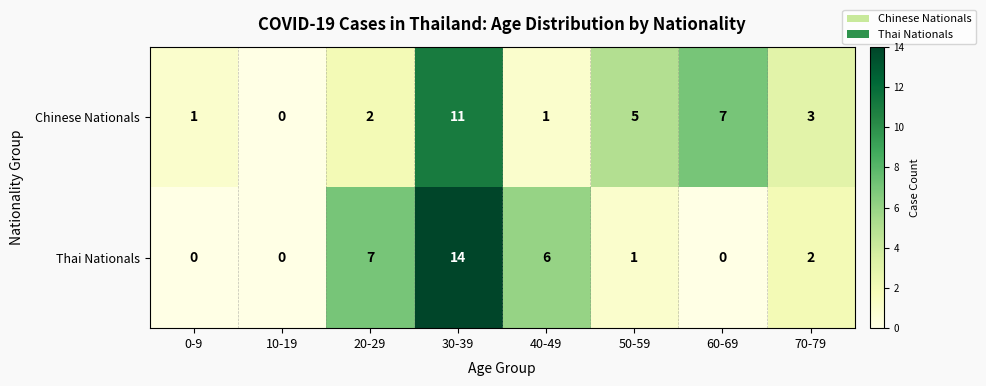

Reading left to right, list all the values displayed in this chart.

Chinese Nationals: 0-9=1	10-19=0	20-29=2	30-39=11	40-49=1	50-59=5	60-69=7	70-79=3
Thai Nationals: 0-9=0	10-19=0	20-29=7	30-39=14	40-49=6	50-59=1	60-69=0	70-79=2